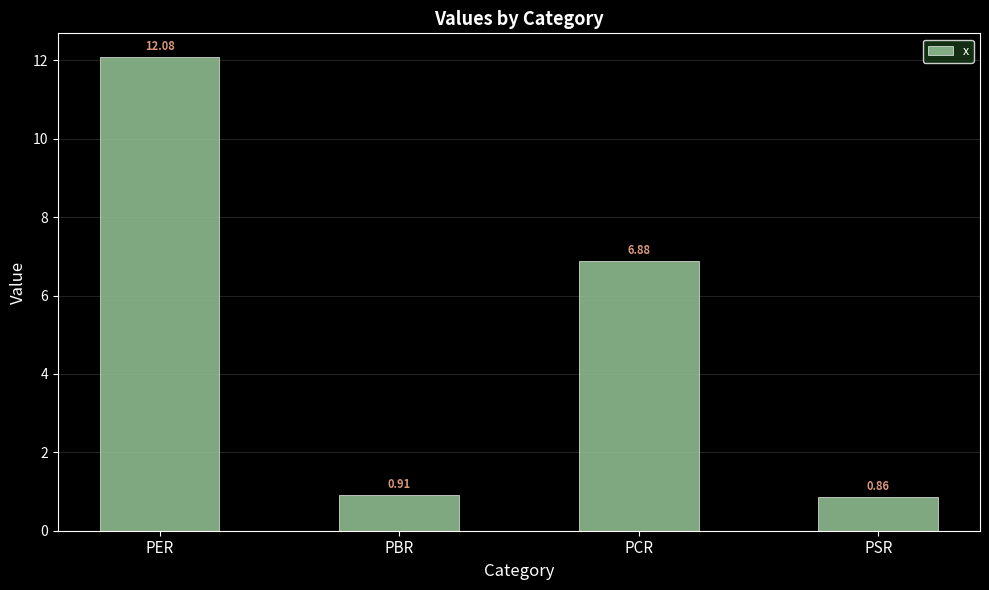

How many distinct data groups are displayed?

1